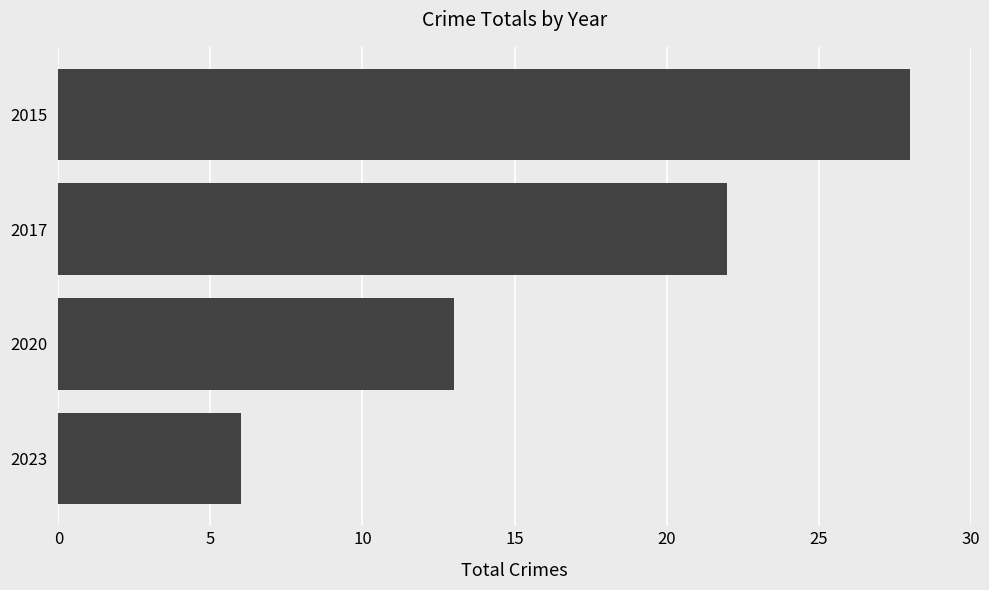

What is the sum of the values at 2023 and 2017?

28